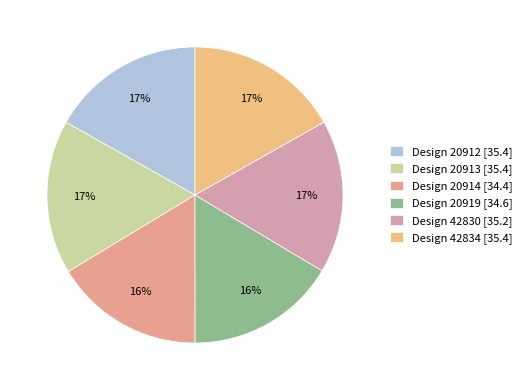

Is there a majority slice in this chart?

No